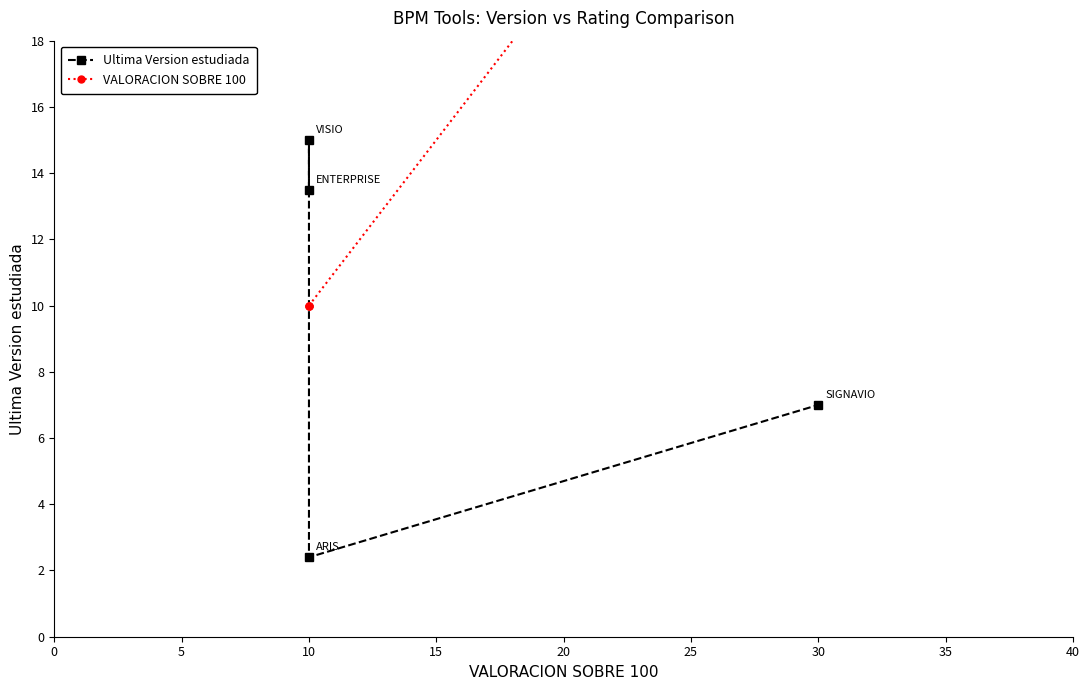

Rank the series by their maximum value, from highest to lowest.

VALORACION SOBRE 100, Ultima Version estudiada